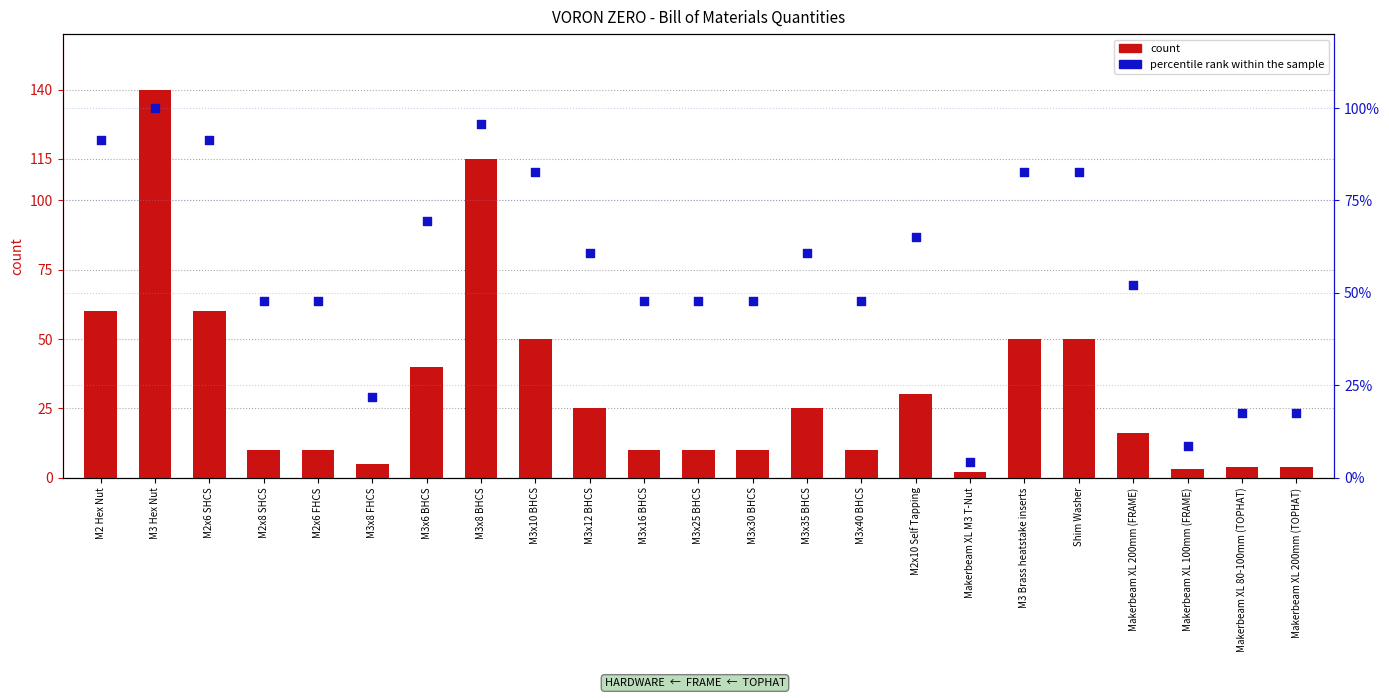

Which series has the largest total across all categories?

percentile rank within the sample